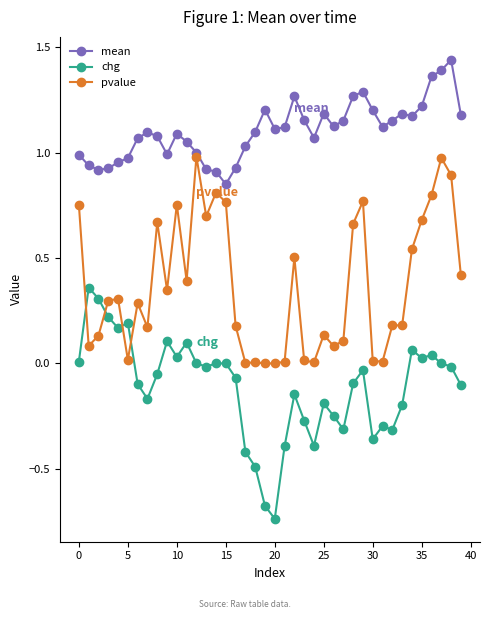

True or false: chg and mean cross at least once.

False